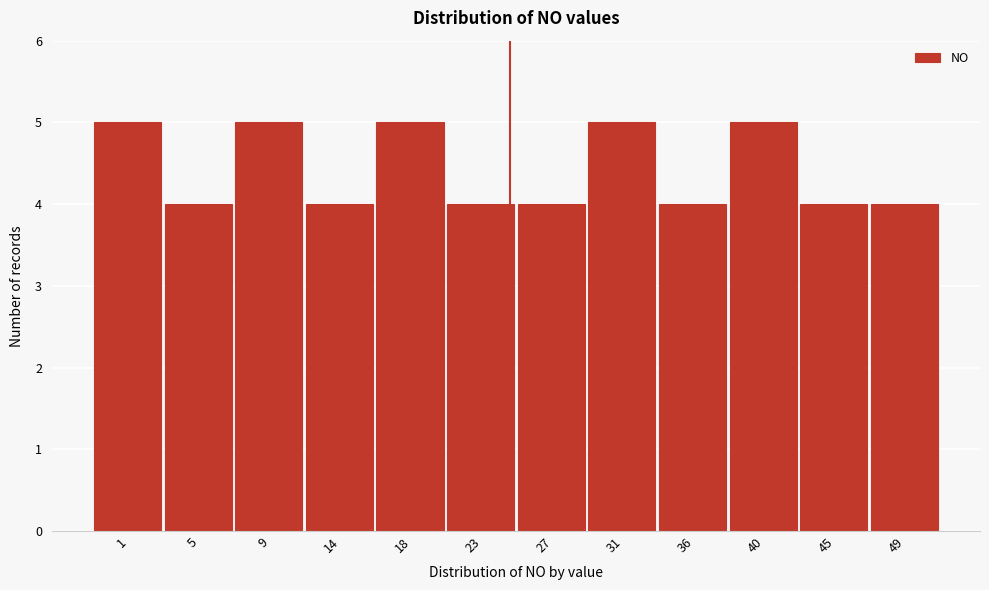

Reading left to right, what are all the values shown in this chart?

5	4	5	4	5	4	4	5	4	5	4	4